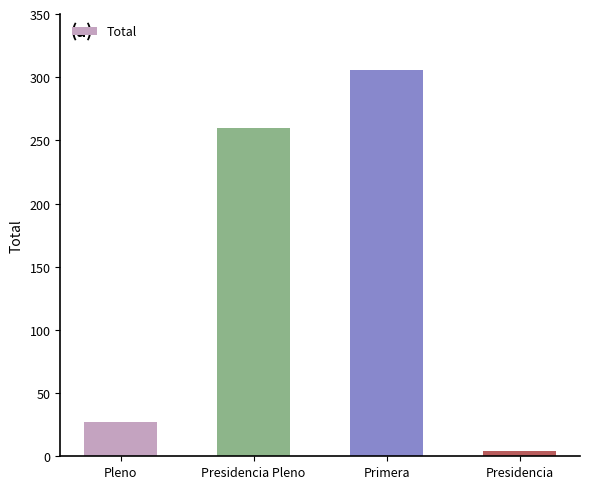

Which label corresponds to the smallest value in the chart?

Presidencia